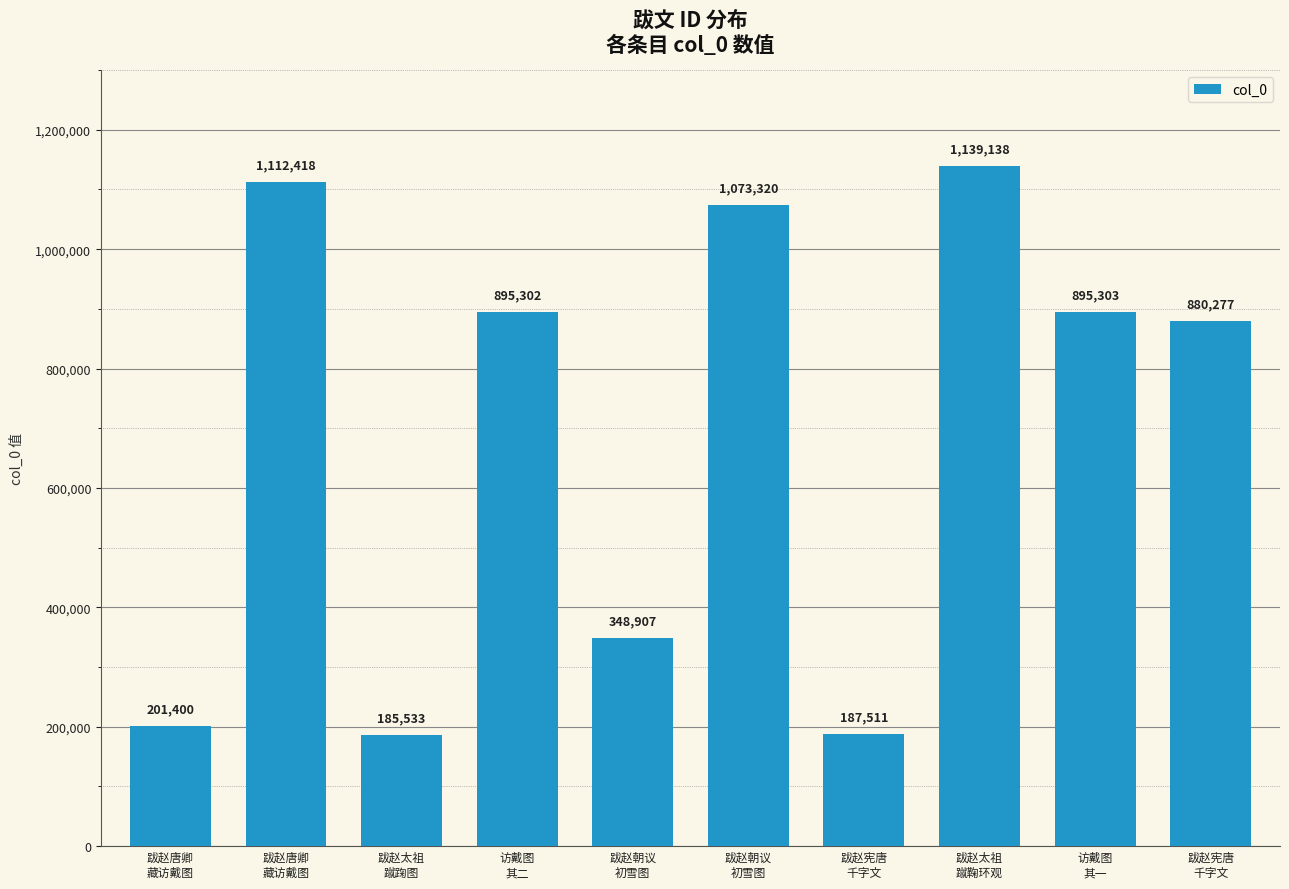

Reading left to right, what are all the values shown in this chart?

201400	1112418	185533	895302	348907	1073320	187511	1139138	895303	880277